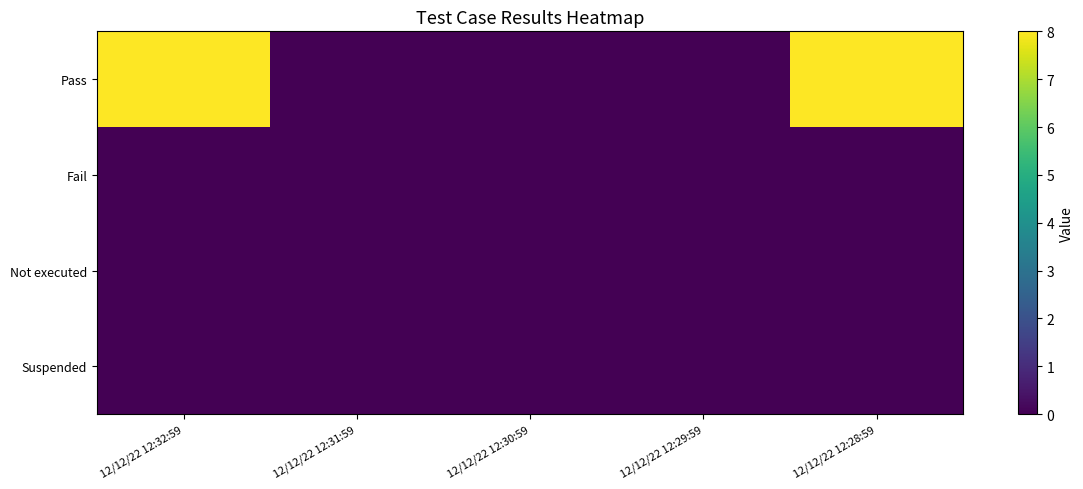

Reading left to right, list all the values displayed in this chart.

Pass: 12/12/22 12:32:59=8	12/12/22 12:31:59=0	12/12/22 12:30:59=0	12/12/22 12:29:59=0	12/12/22 12:28:59=8
Fail: 12/12/22 12:32:59=0	12/12/22 12:31:59=0	12/12/22 12:30:59=0	12/12/22 12:29:59=0	12/12/22 12:28:59=0
Not executed: 12/12/22 12:32:59=0	12/12/22 12:31:59=0	12/12/22 12:30:59=0	12/12/22 12:29:59=0	12/12/22 12:28:59=0
Suspended: 12/12/22 12:32:59=0	12/12/22 12:31:59=0	12/12/22 12:30:59=0	12/12/22 12:29:59=0	12/12/22 12:28:59=0